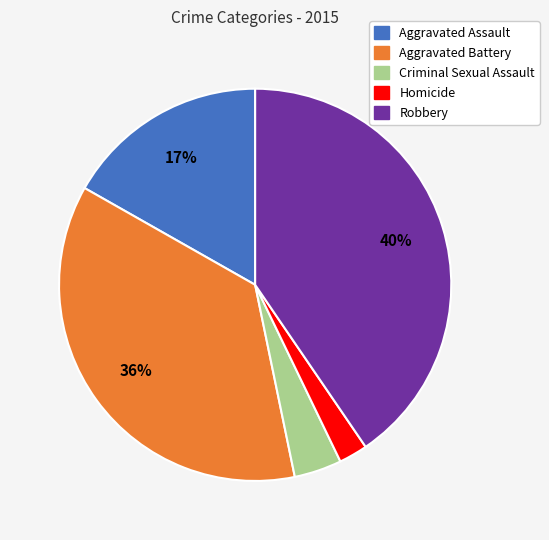

Is there any slice that represents more than half of the pie?

No